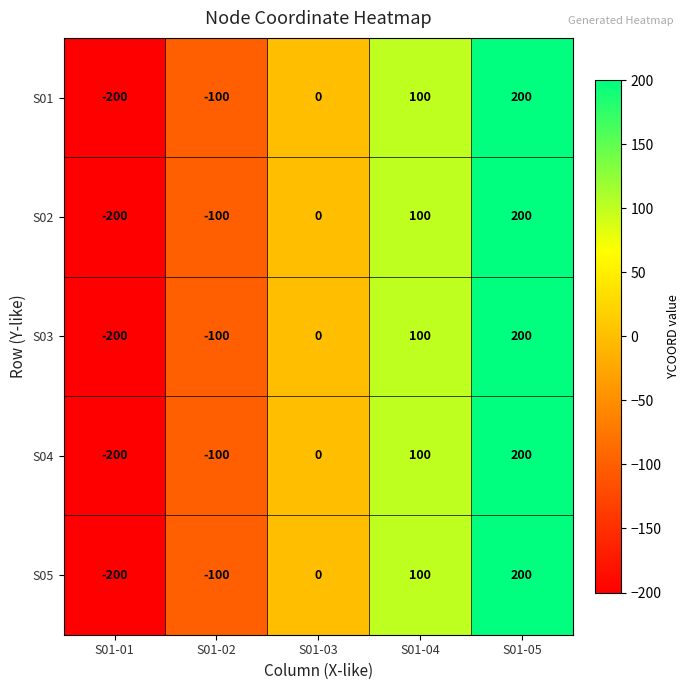

Which category has the highest value across all series?

S01-05